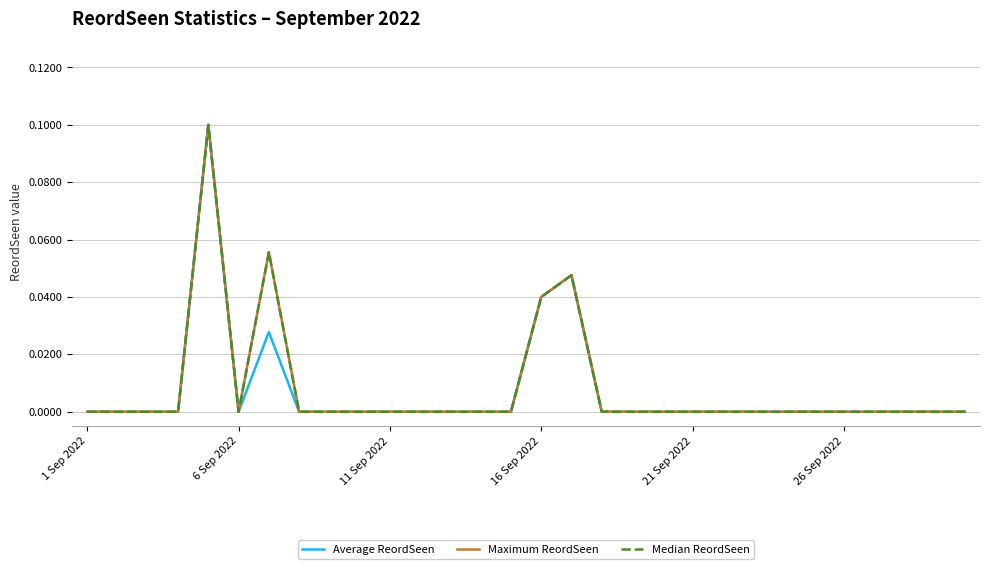

Is this an area chart (filled region under the line)?

No